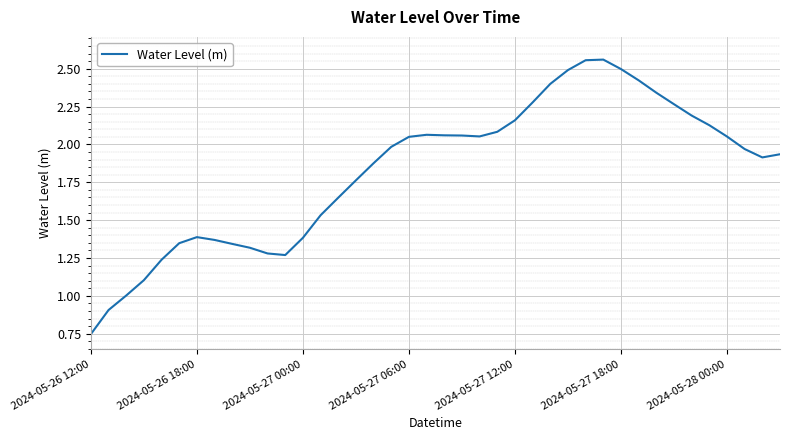

Which label corresponds to the smallest value in the chart?

2024-05-26 12:00